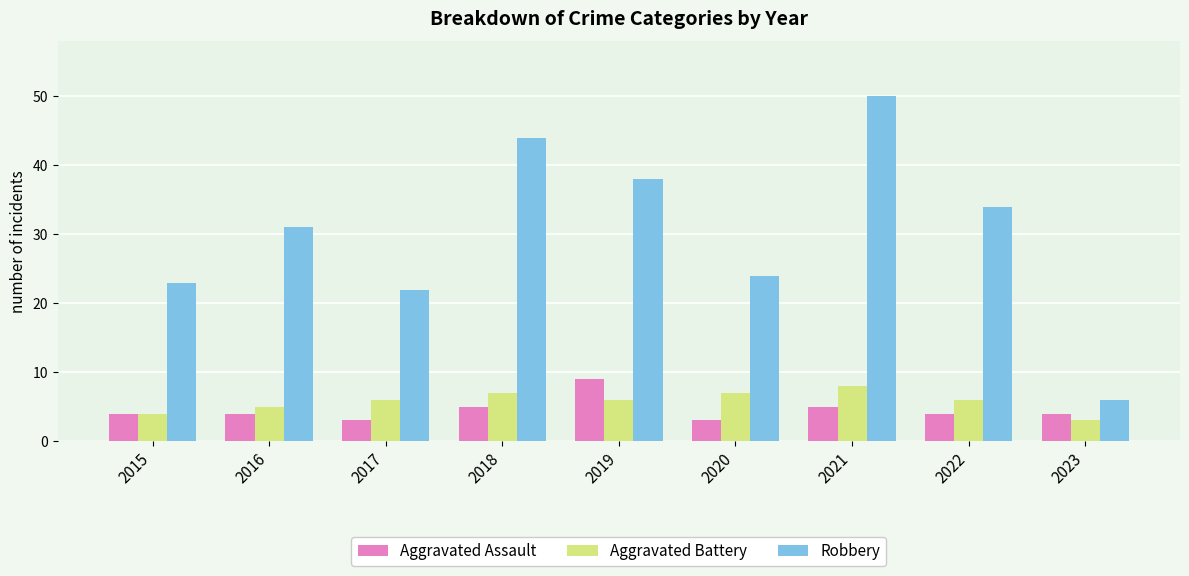

Rank the series at 2017 from highest to lowest value.

Robbery, Aggravated Battery, Aggravated Assault